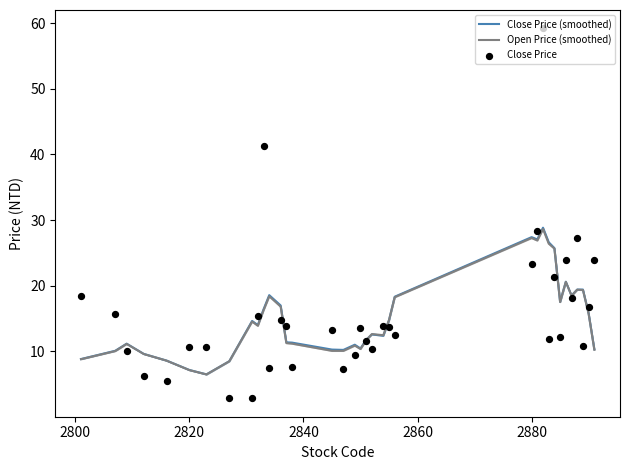

What are all the series names shown in the legend?

Close Price (smoothed), Open Price (smoothed), Close Price